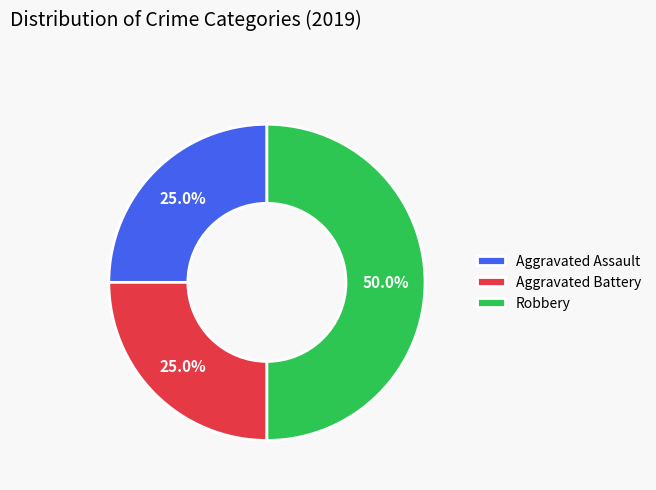

Is Aggravated Assault the majority of the pie?

No